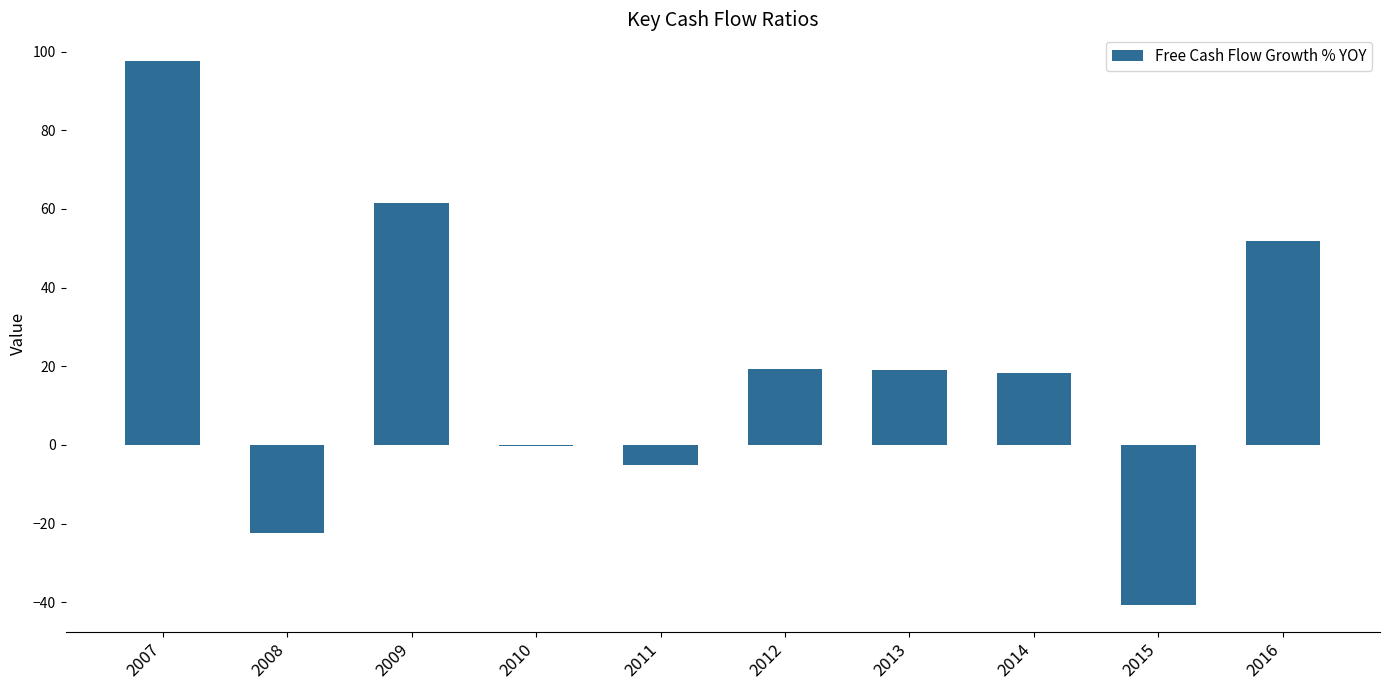

The value at 2009 is 90.1. True or false?

False